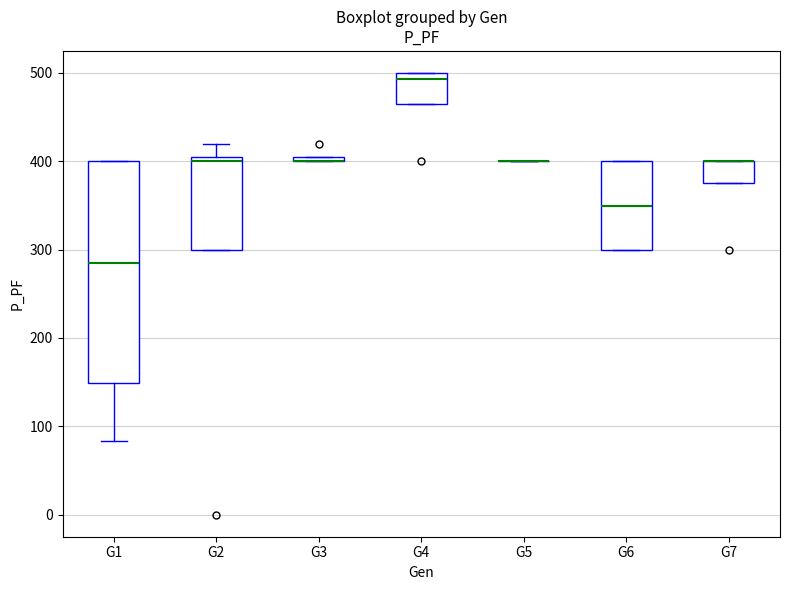

Comparing the boxes themselves (not the whiskers), which one is the tallest?

G1